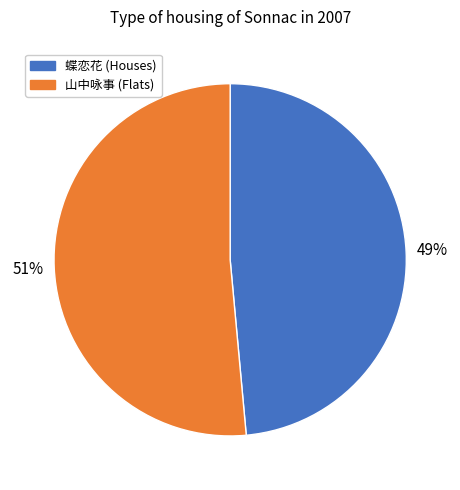

Is there any slice that represents more than half of the pie?

Yes